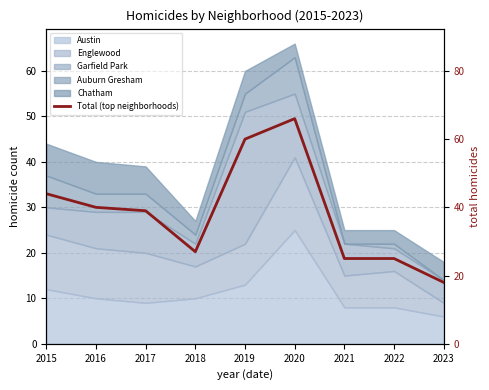

What is the value of the 3rd point from the left?

39